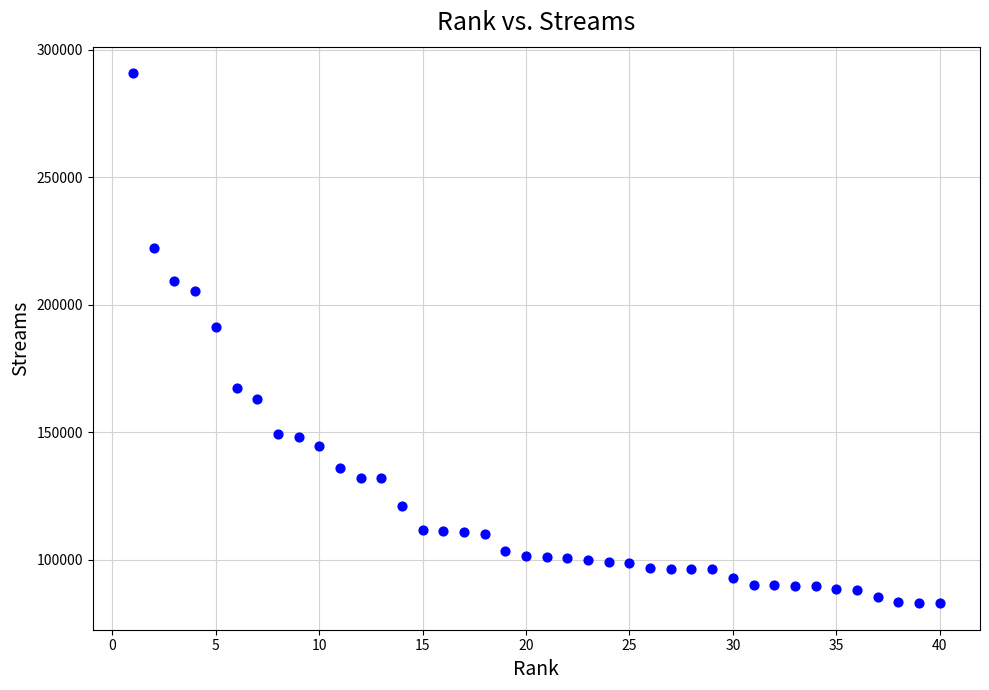

What Y value in the scatter plot is closest to 186936?

191511